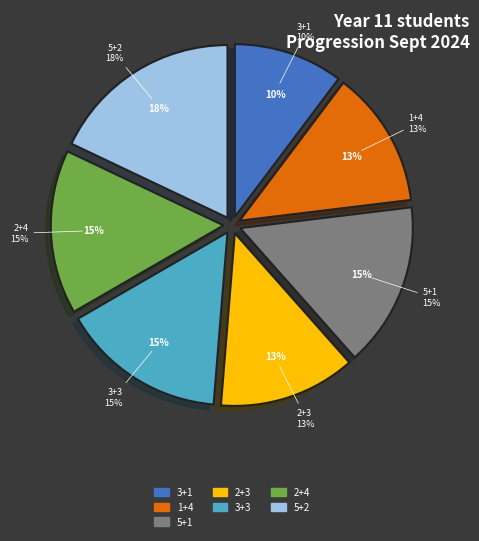

Rank the categories by value from lowest to highest.

3+1, 1+4, 2+3, 5+1, 3+3, 2+4, 5+2